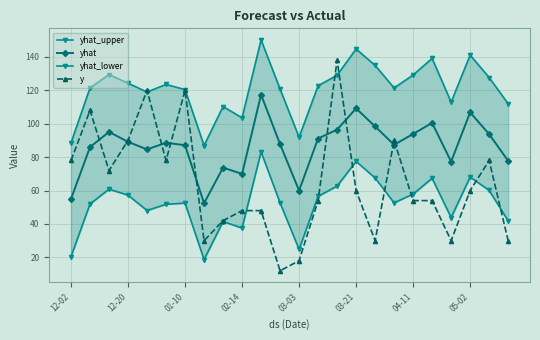

What is the value of the yhat point at the 24th from the left?

77.8